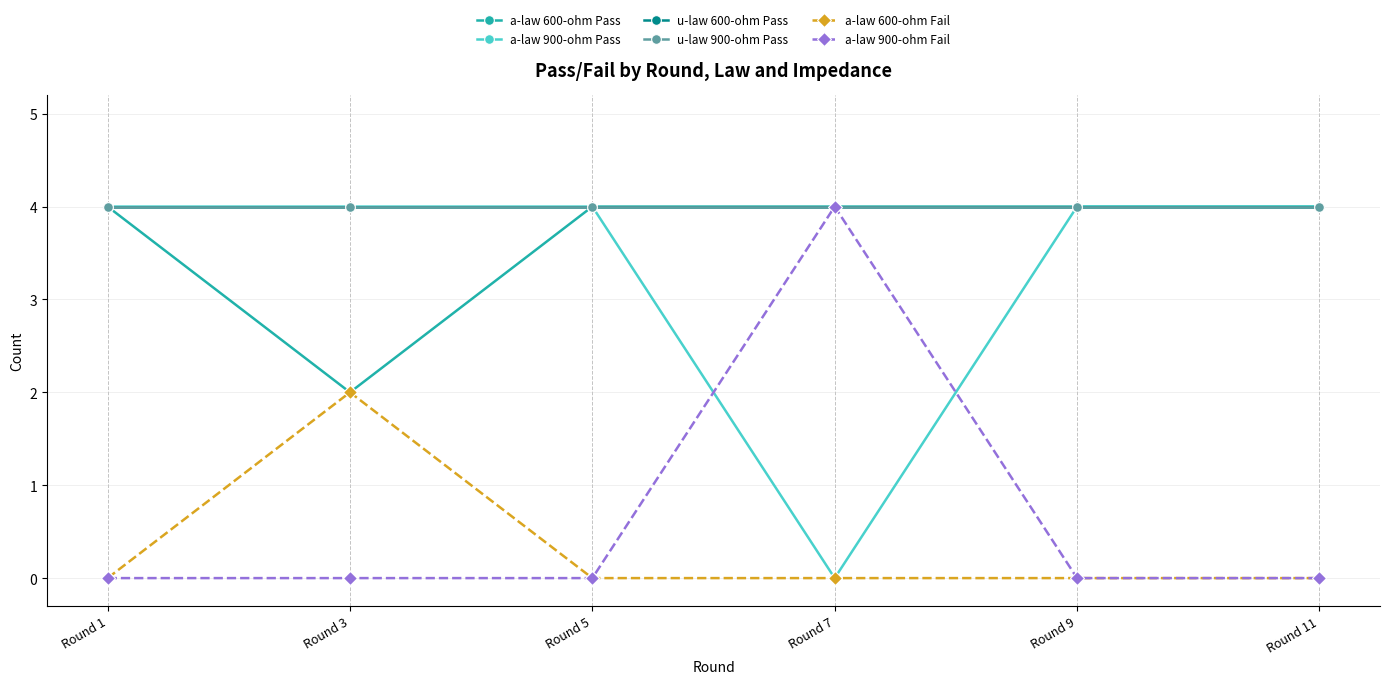

At how many categories does at least one series exceed 3?

6